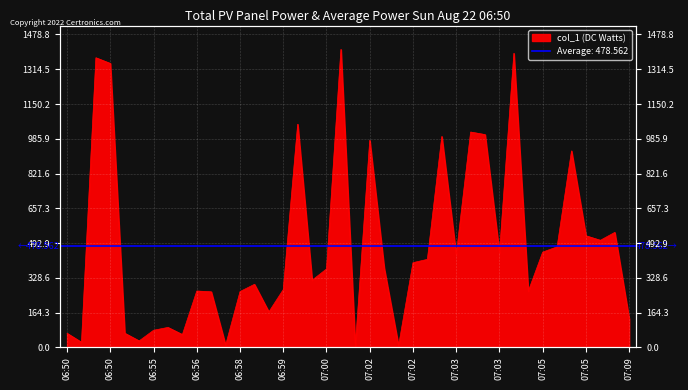

How many values exceed 375?

20